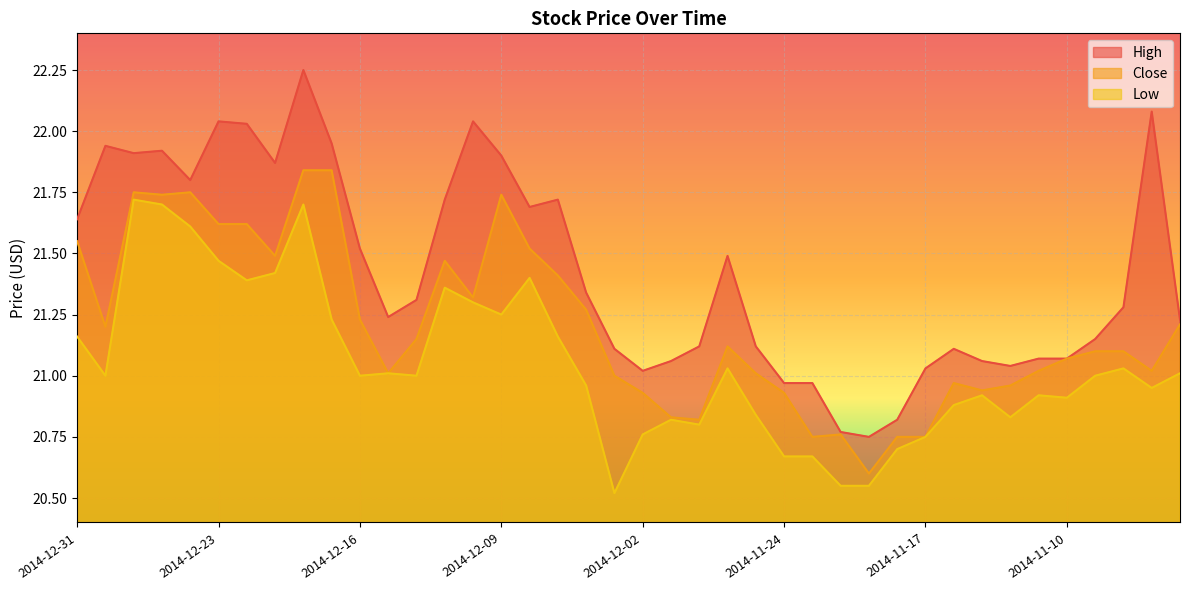

Reading left to right, transcribe all the data shown in this chart.

High: 21.6	21.9	21.9	21.9	21.8	22.0	22.0	21.9	22.2	21.9	21.5	21.2	21.3	21.7	22.0	21.9	21.7	21.7	21.3	21.1	21.0	21.1	21.1	21.5	21.1	21.0	21.0	20.8	20.8	20.8	21.0	21.1	21.1	21.0	21.1	21.1	21.1	21.3	22.1	21.2
Close: 21.6	21.2	21.8	21.7	21.8	21.6	21.6	21.5	21.8	21.8	21.2	21.0	21.1	21.5	21.3	21.7	21.5	21.4	21.3	21.0	20.9	20.8	20.8	21.1	21.0	20.9	20.8	20.8	20.6	20.8	20.8	21.0	20.9	21.0	21.0	21.1	21.1	21.1	21.0	21.2
Low: 21.2	21.0	21.7	21.7	21.6	21.5	21.4	21.4	21.7	21.2	21.0	21.0	21.0	21.4	21.3	21.2	21.4	21.2	21.0	20.5	20.8	20.8	20.8	21.0	20.8	20.7	20.7	20.6	20.6	20.7	20.8	20.9	20.9	20.8	20.9	20.9	21.0	21.0	20.9	21.0